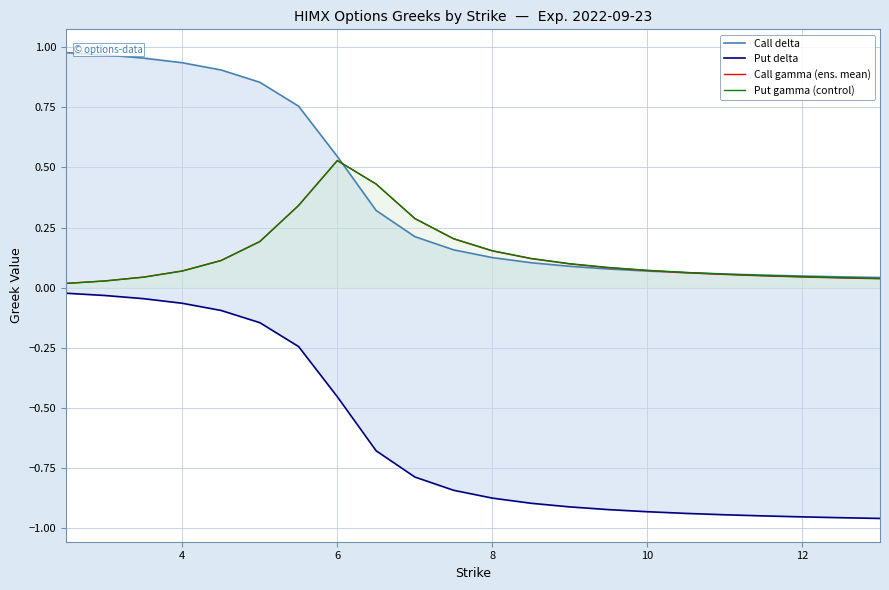

Which category has the highest value in the Put gamma (control) series?

6